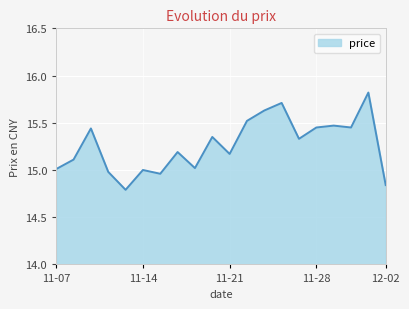

What is the difference between the maximum and minimum values?

1.0